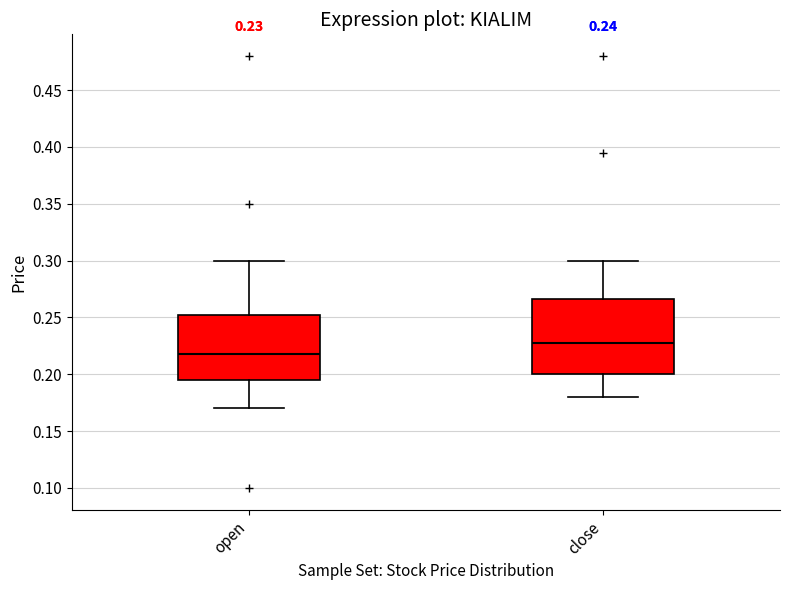

Comparing the boxes themselves (not the whiskers), which one is the tallest?

close